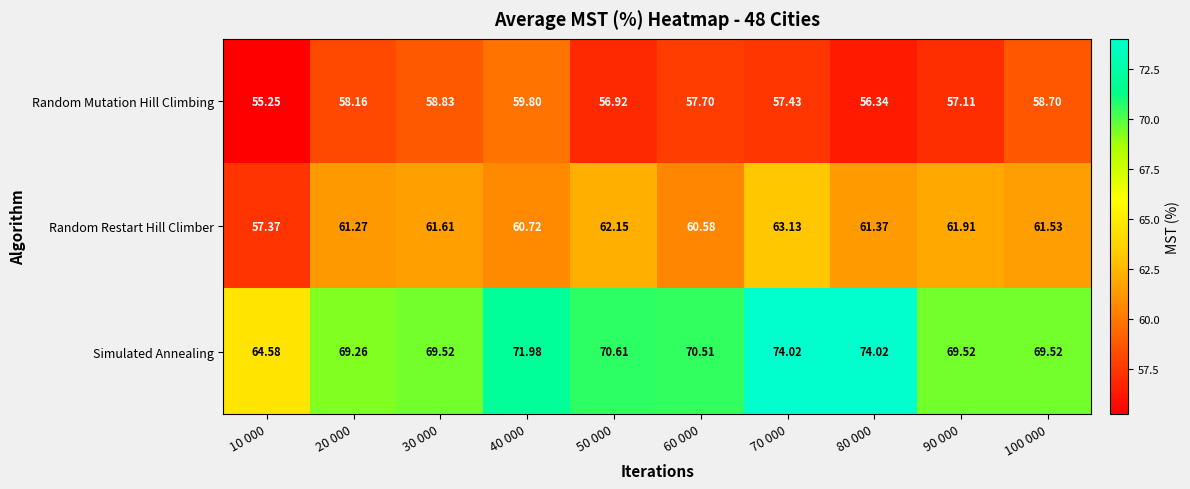

Between 20 000 and 70 000, which series saw the biggest shift?

Simulated Annealing